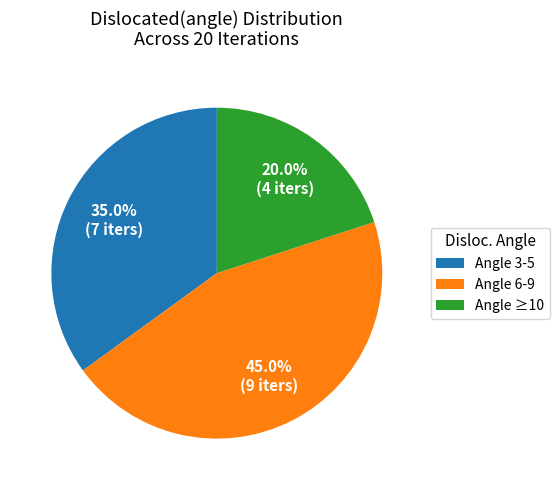

What percentage do Angle 6-9 and Angle 3-5 together represent?

80.0%